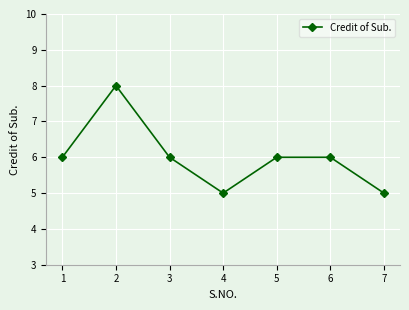

What is the change in value from 4 to 5?

+1